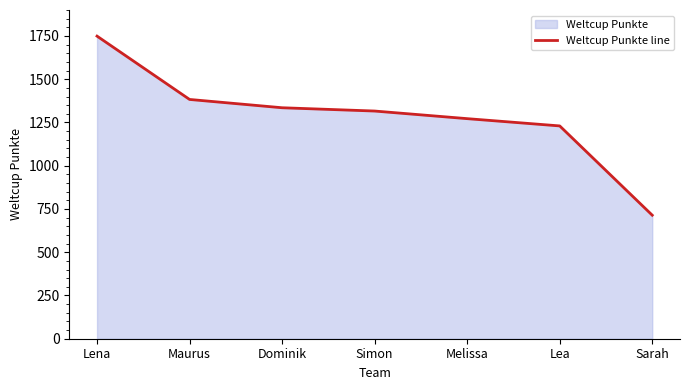

What is the minimum value shown in the chart?

714